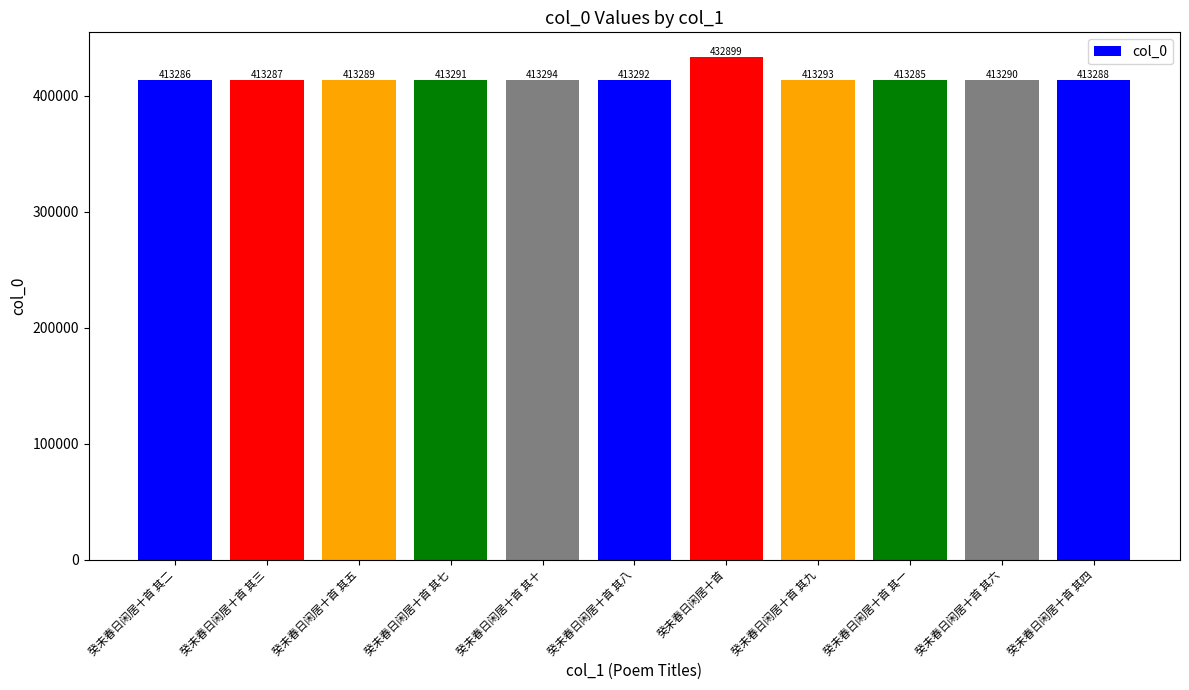

At which category does the chart reach its peak across all series?

癸未春日闲居十首